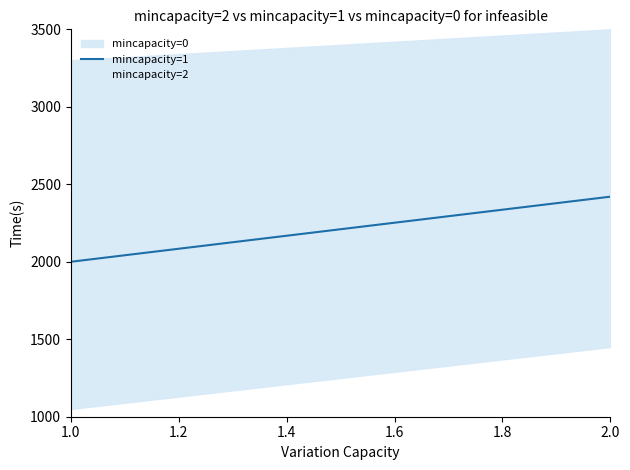

What is the minimum value for mincapacity=1?

2000.0